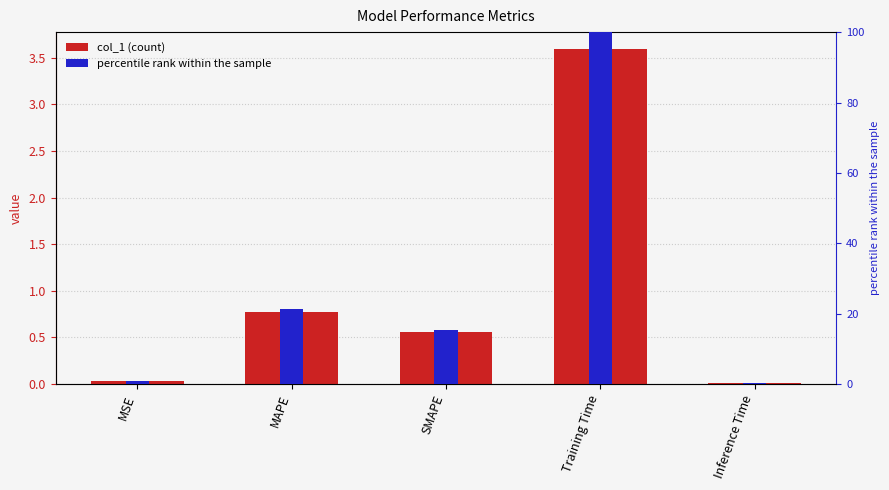

What is the value of the percentile rank within the sample bar at the 1st from the left?

0.9